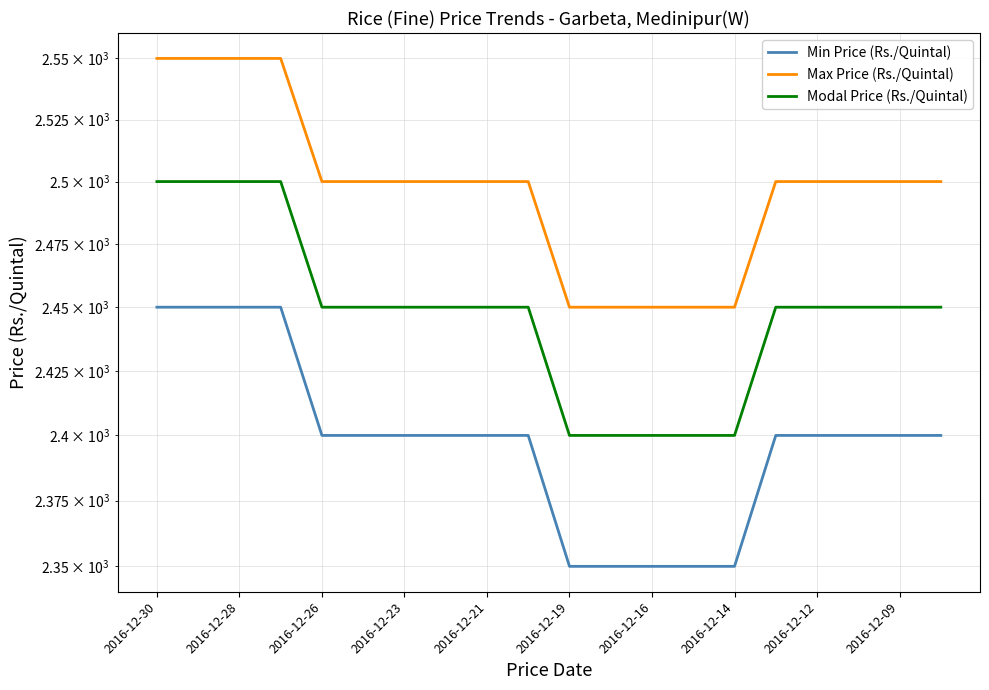

How many data points in Min Price (Rs./Quintal) are above 2400?

4